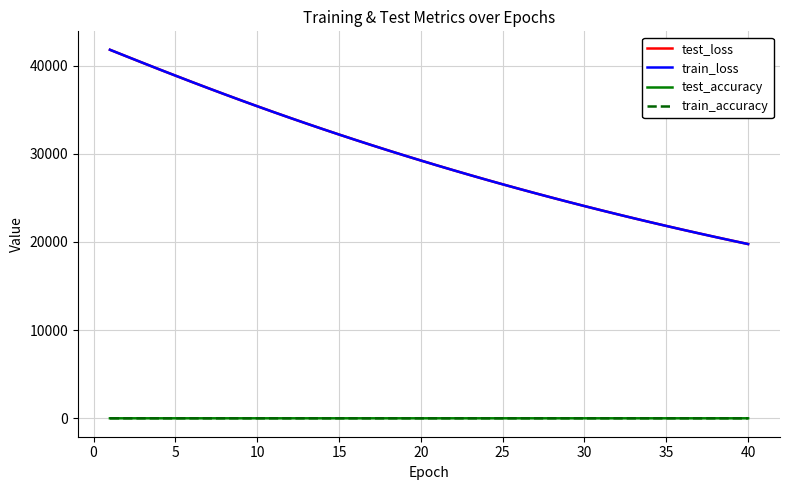

Which series has the widest spread of values?

train_loss